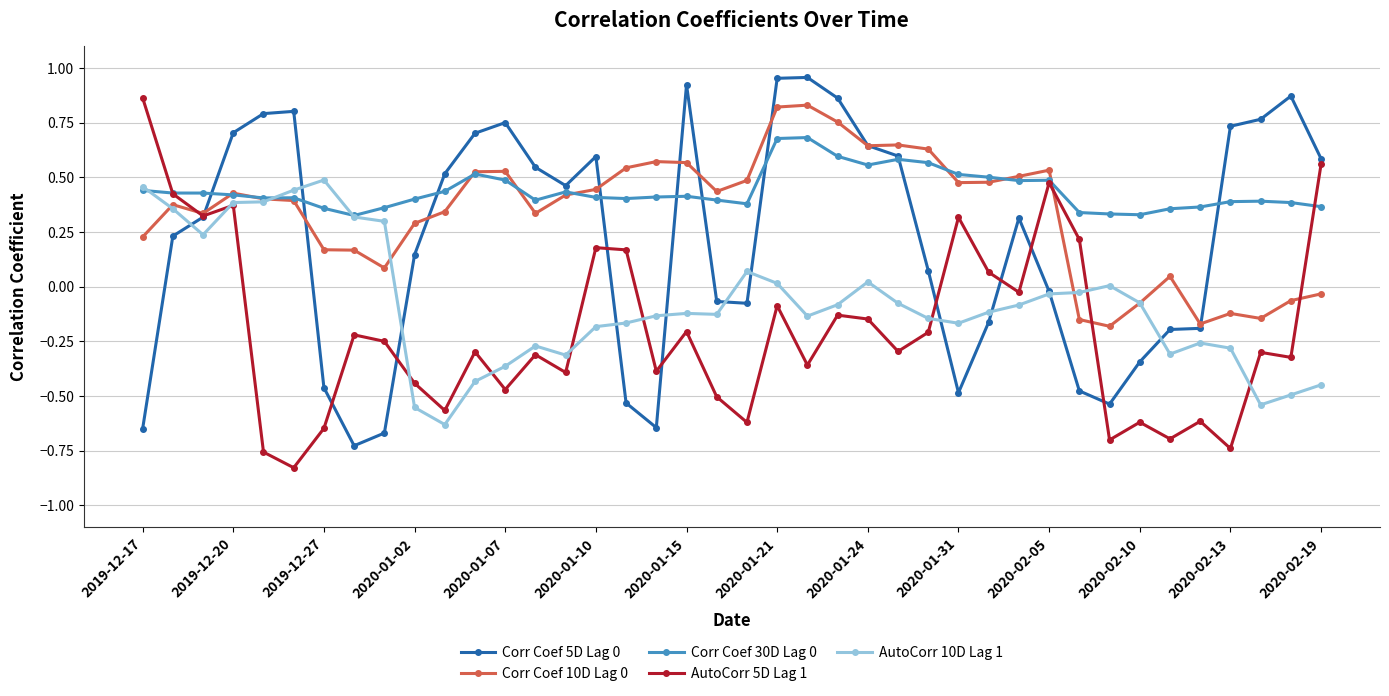

True or false: AutoCorr 5D Lag 1 has more than 2 points higher than both neighbors.

True